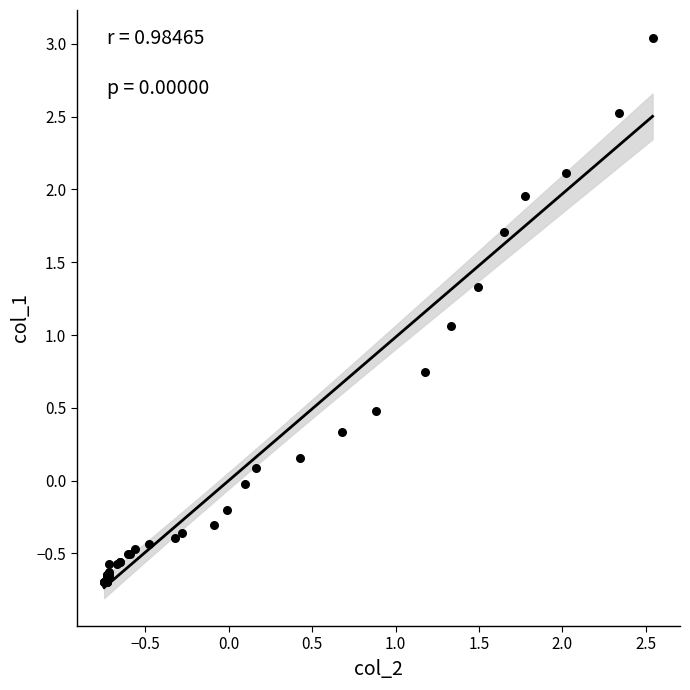

What Y value in the scatter plot is closest to 1?

1.1